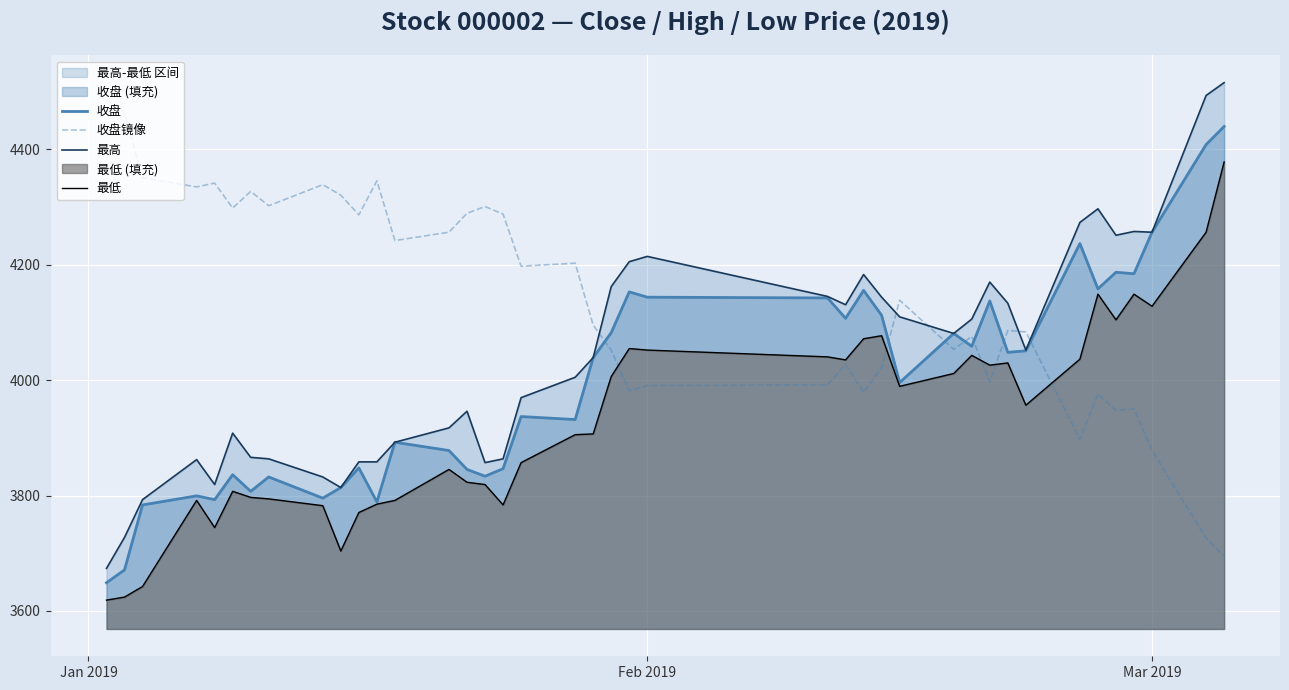

Which series ends up on top after the final intersection of 收盘 and 收盘镜像?

收盘